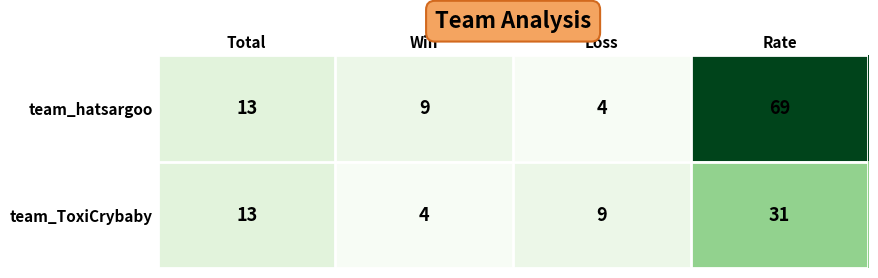

What is the sum of the team_ToxiCrybaby values at Rate and Total?

44